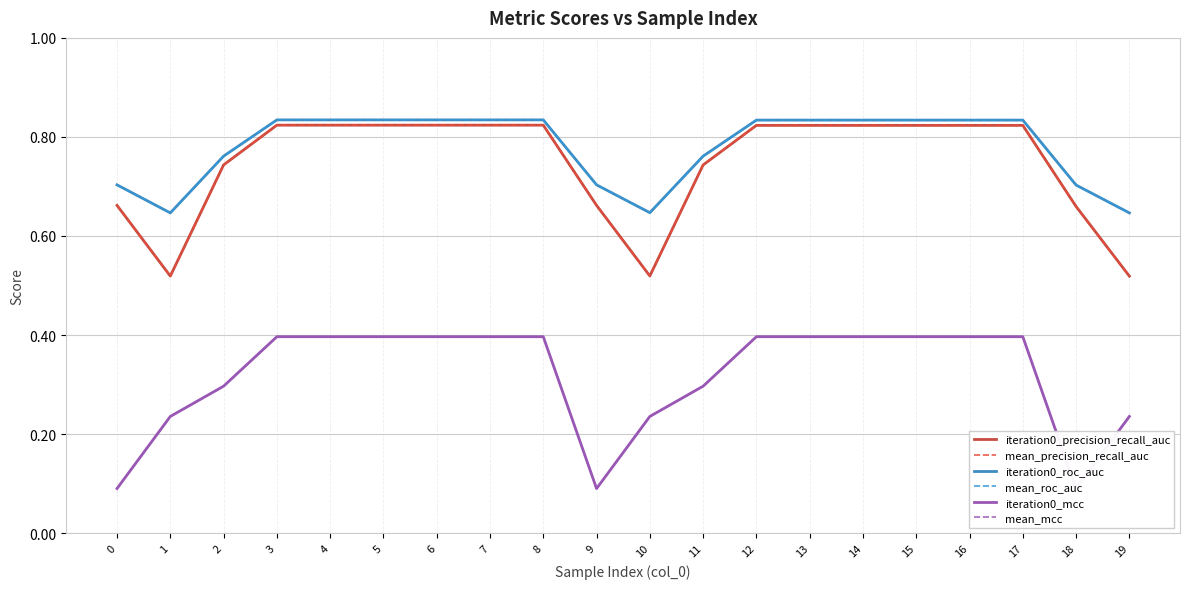

True or false: iteration0_mcc and mean_mcc cross at least once.

False